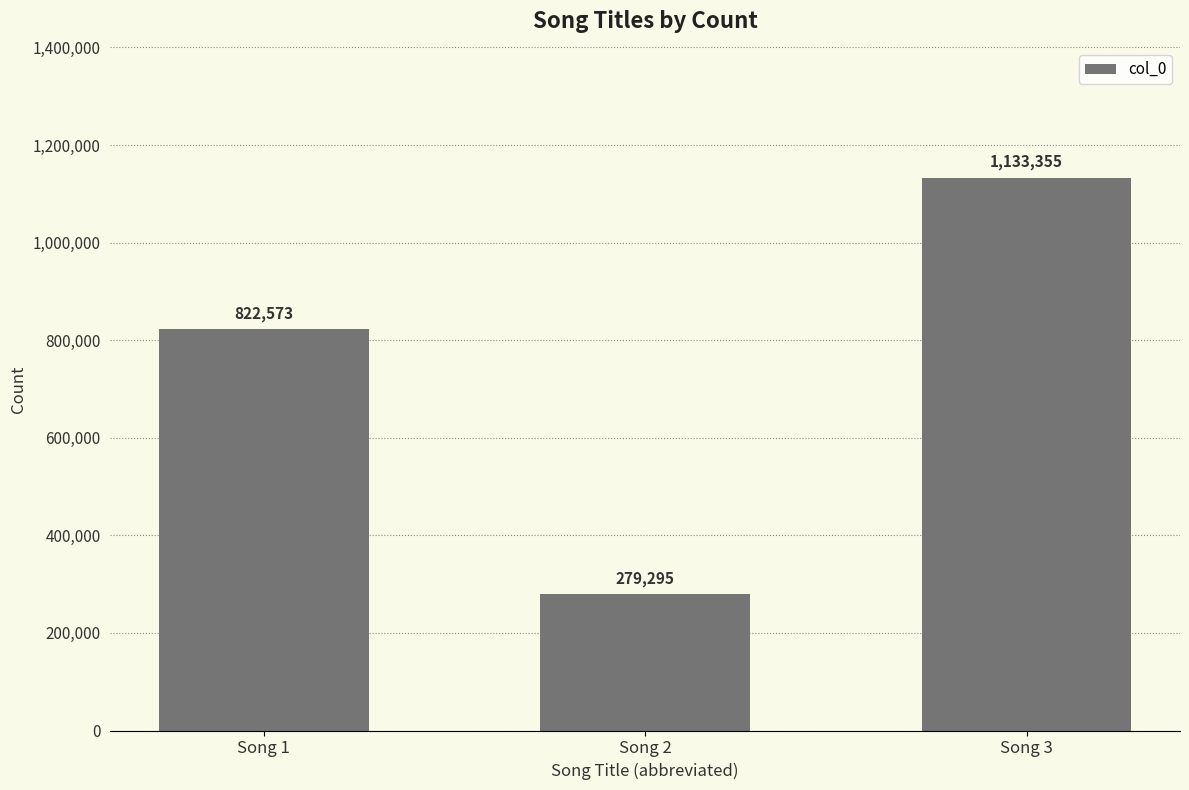

How many bars are there in total?

3